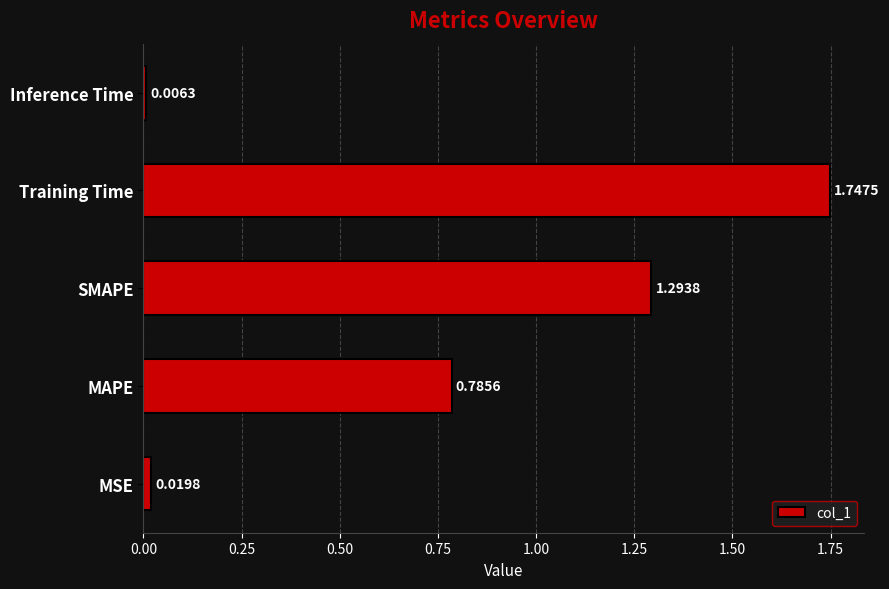

Rank the categories by value from highest to lowest.

Training Time, SMAPE, MAPE, MSE, Inference Time